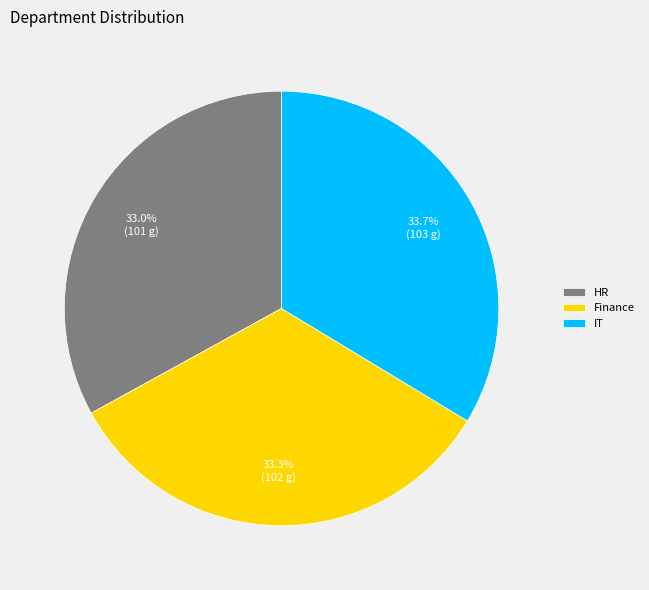

To the nearest percent, what is the difference between the HR and IT slice percentages?

1%